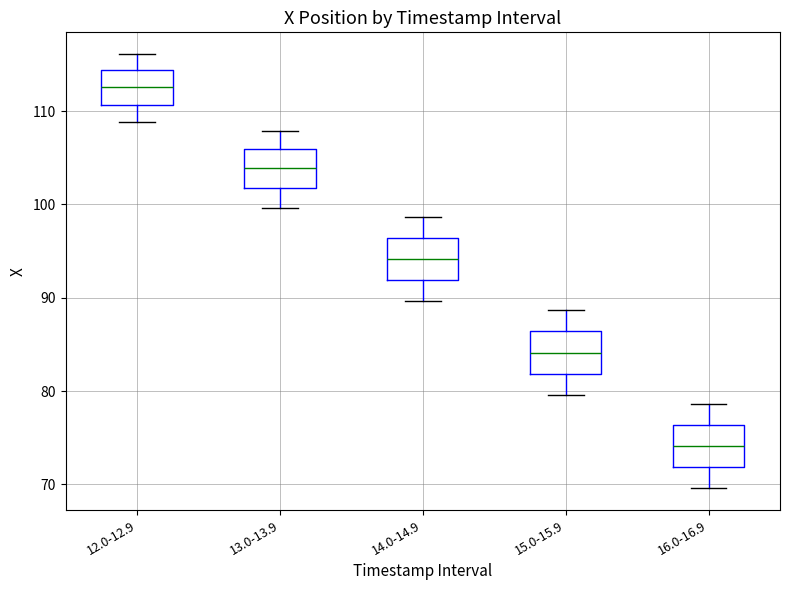

Reading left to right, transcribe this box plot: for each box, give where its median line is, the range the box spans, and where its two whiskers end, as read against the y-axis. The values are not printed on the chart, so give them approximately, as read against the axis.

12.0-12.9: median 113, box 111 to 114, whiskers 109 to 116
13.0-13.9: median 104, box 102 to 106, whiskers 100 to 108
14.0-14.9: median 94, box 92 to 96, whiskers 90 to 99
15.0-15.9: median 84, box 82 to 86, whiskers 80 to 89
16.0-16.9: median 74, box 72 to 76, whiskers 70 to 79